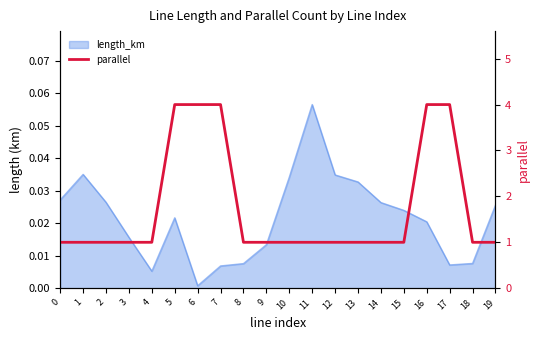

What is the difference between the second highest and minimum values?

3